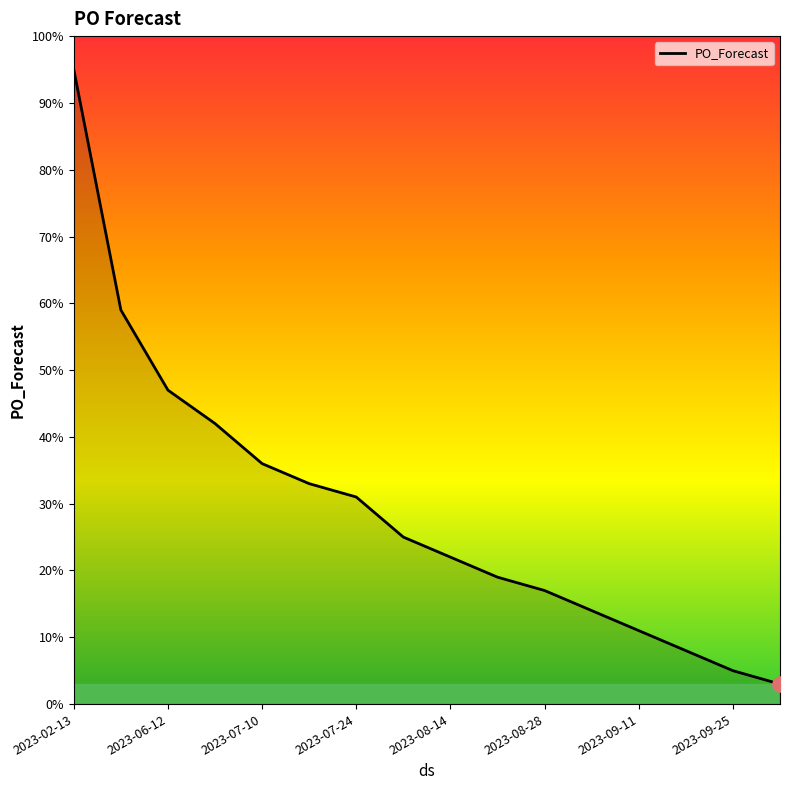

What is the difference between the maximum and minimum values?

92